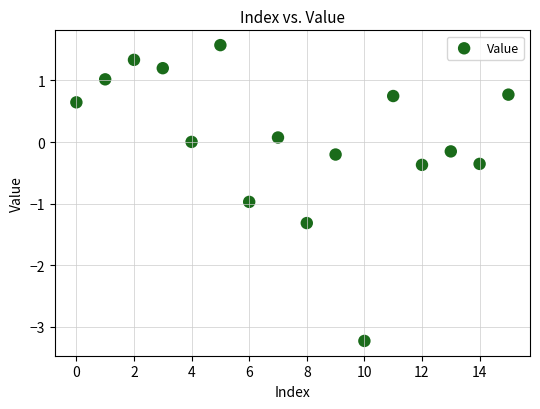

What is the range of Y values (max minus min)?

4.8